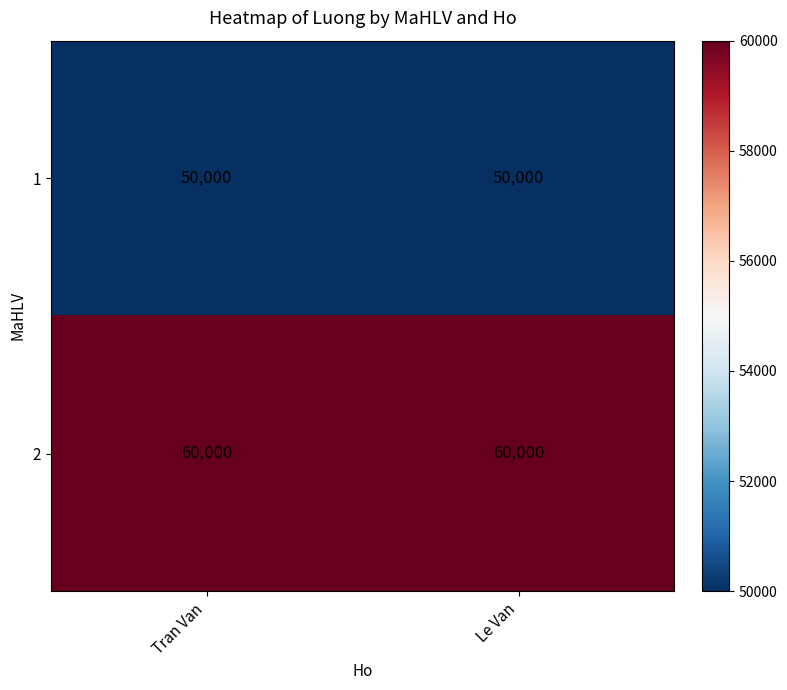

What is the lowest value of the 1 series?

50000